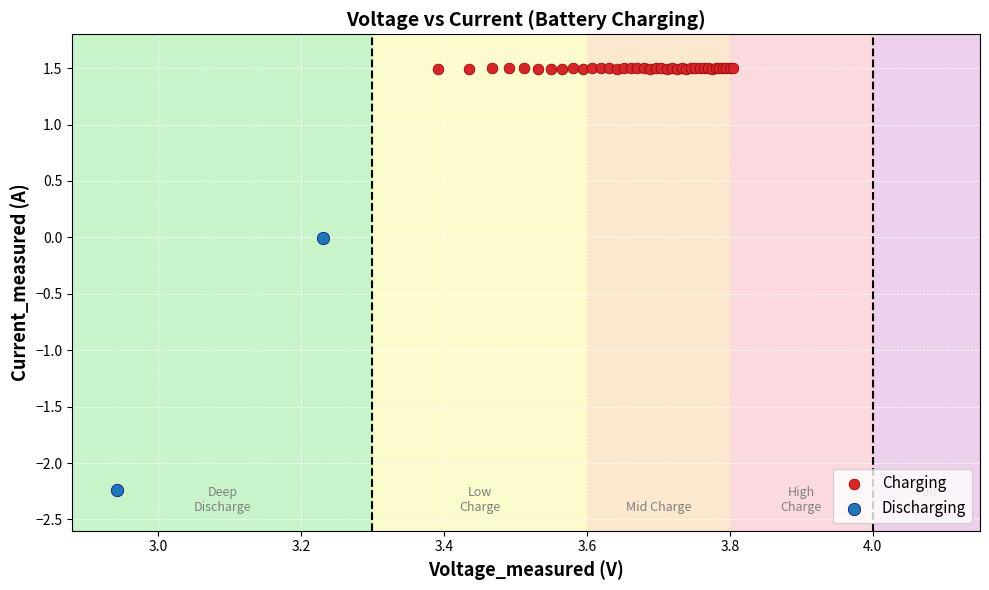

Which series has the largest Y range (max minus min)?

Discharging